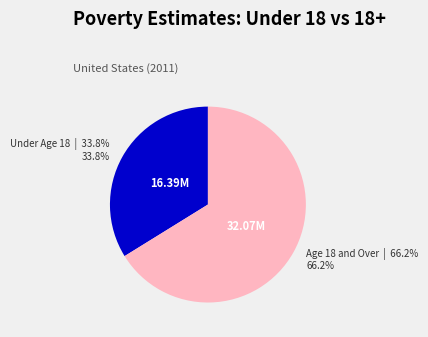

To the nearest percent, what is the average slice percentage?

50%